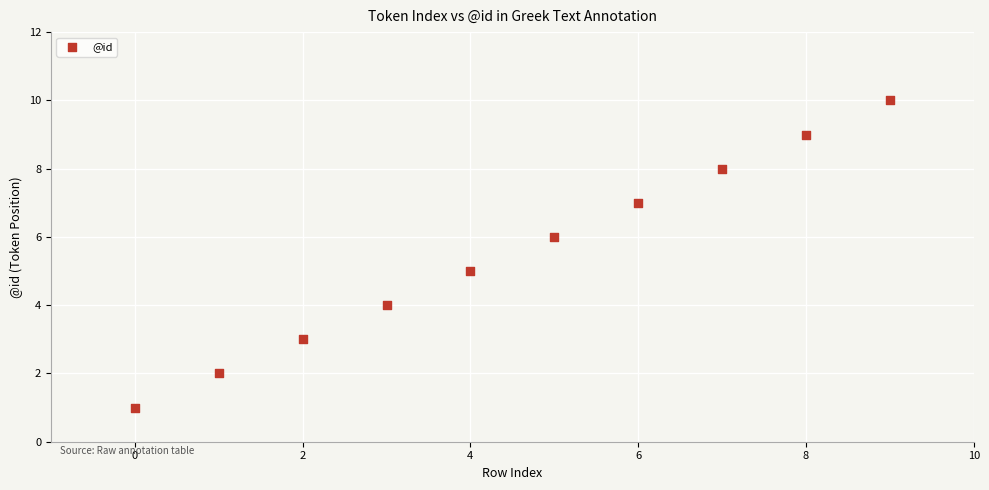

What is the average Y value?

6